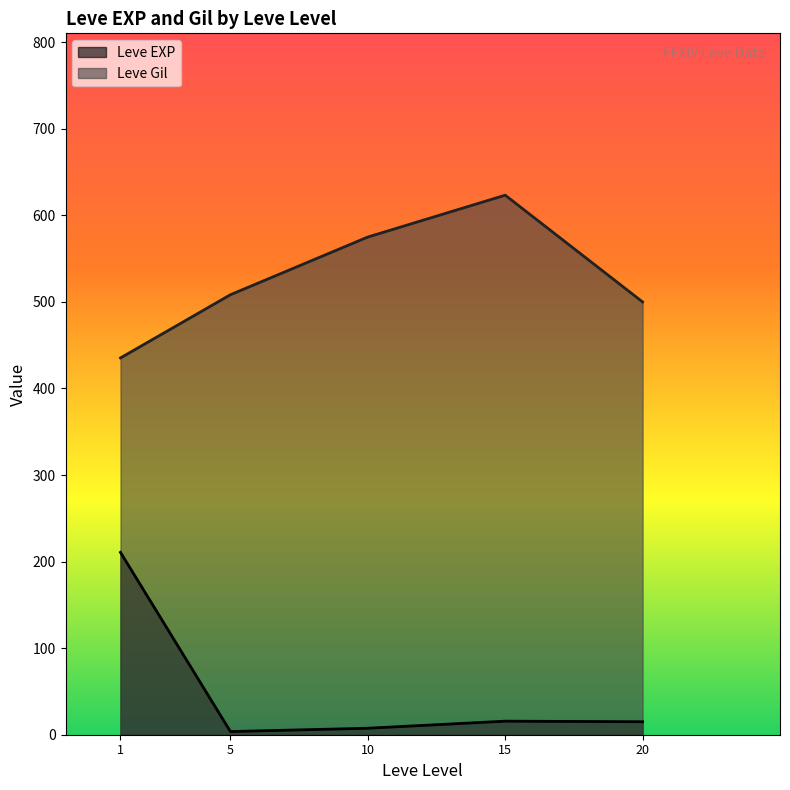

What is the sum of all Leve EXP values?

252.5